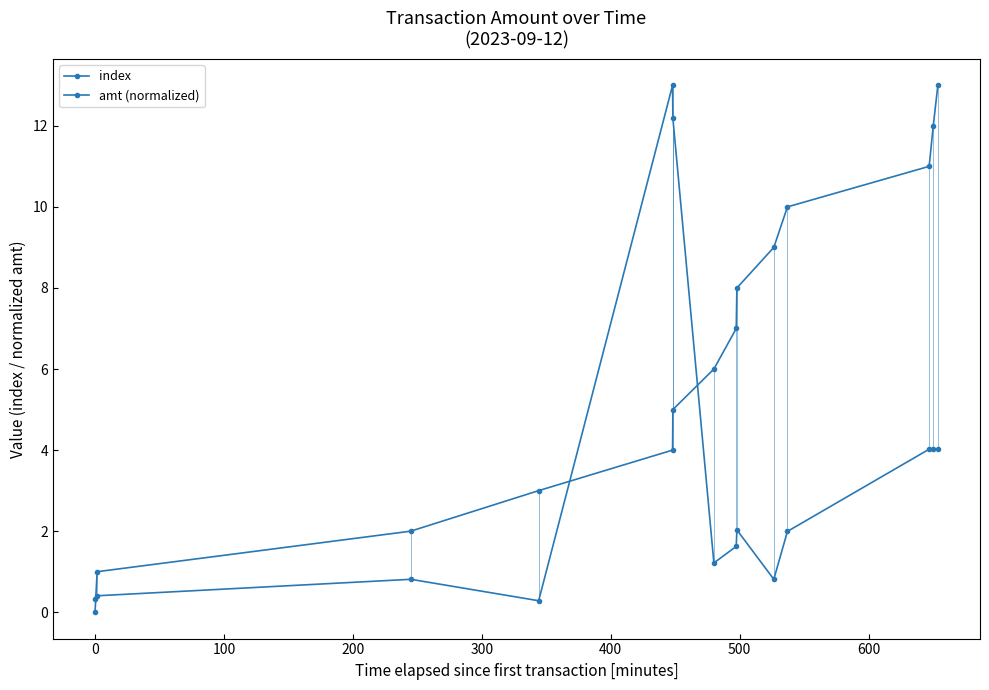

How many lines are shown in the chart?

2